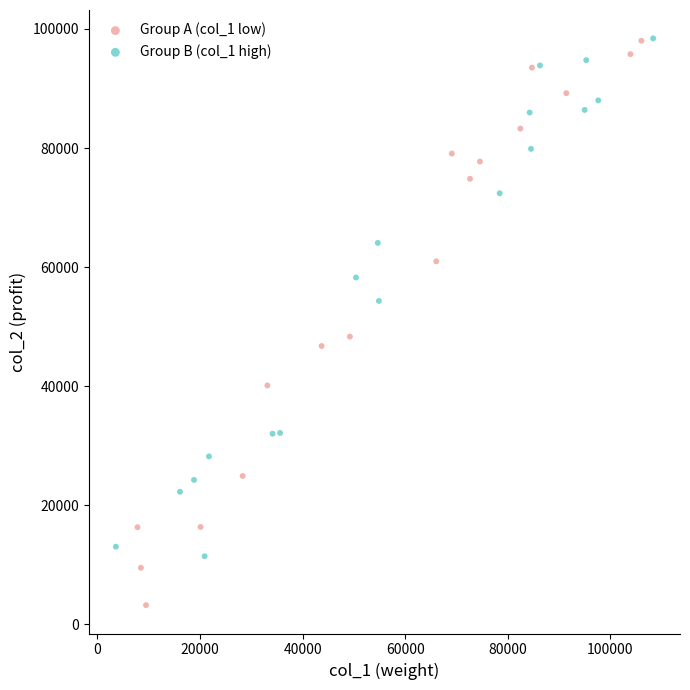

Which series has the widest spread of Y values?

Group A (col_1 low)